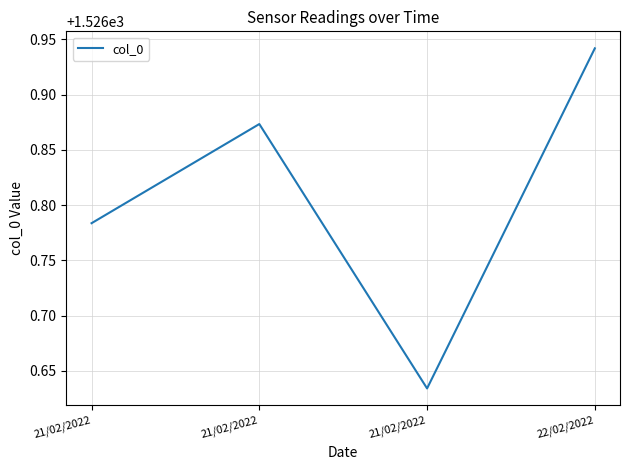

What is the minimum value shown in the chart?

1526.6